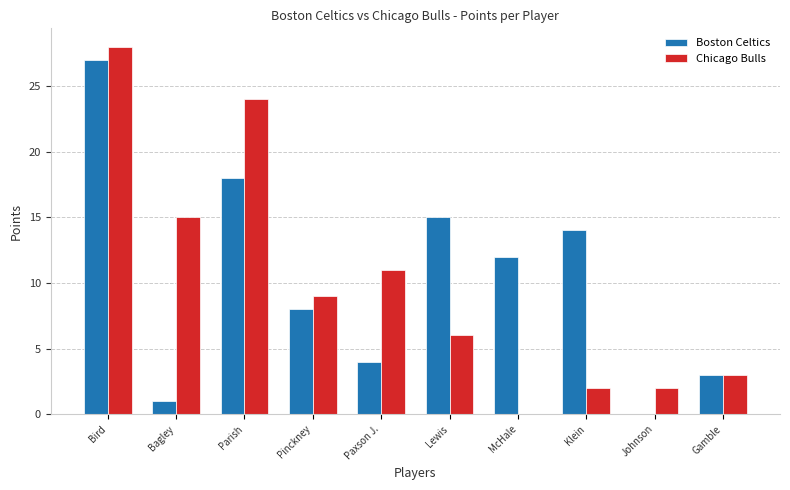

What is the sum of the Boston Celtics values at Johnson and Lewis?

15